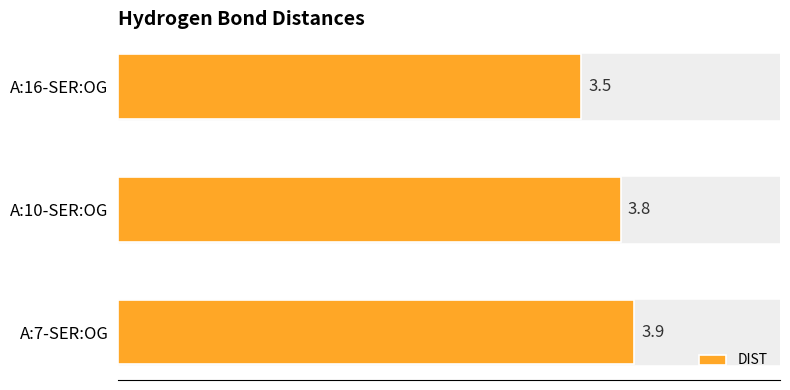

What is the change in value from A:7-SER:OG to A:16-SER:OG?

-0.4